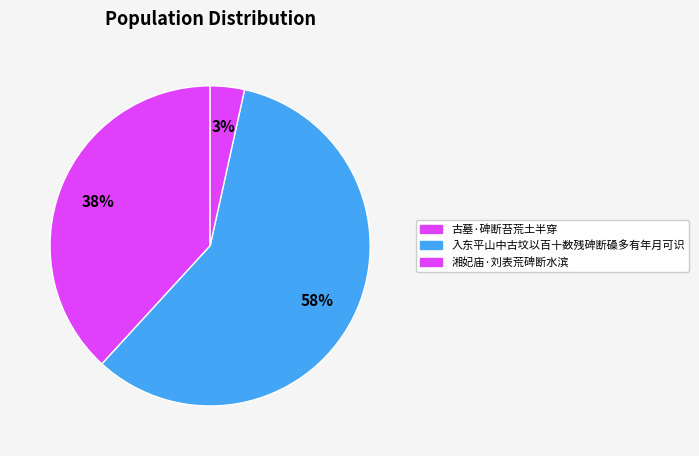

What percentage is the 古墓·碑断苔荒土半穿 slice, to the nearest percent?

38%